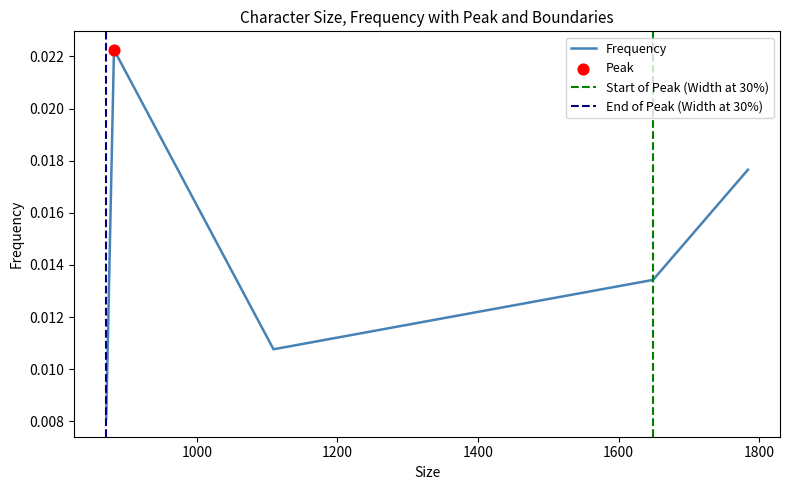

Which has a higher value, 1784 or 1649?

1784